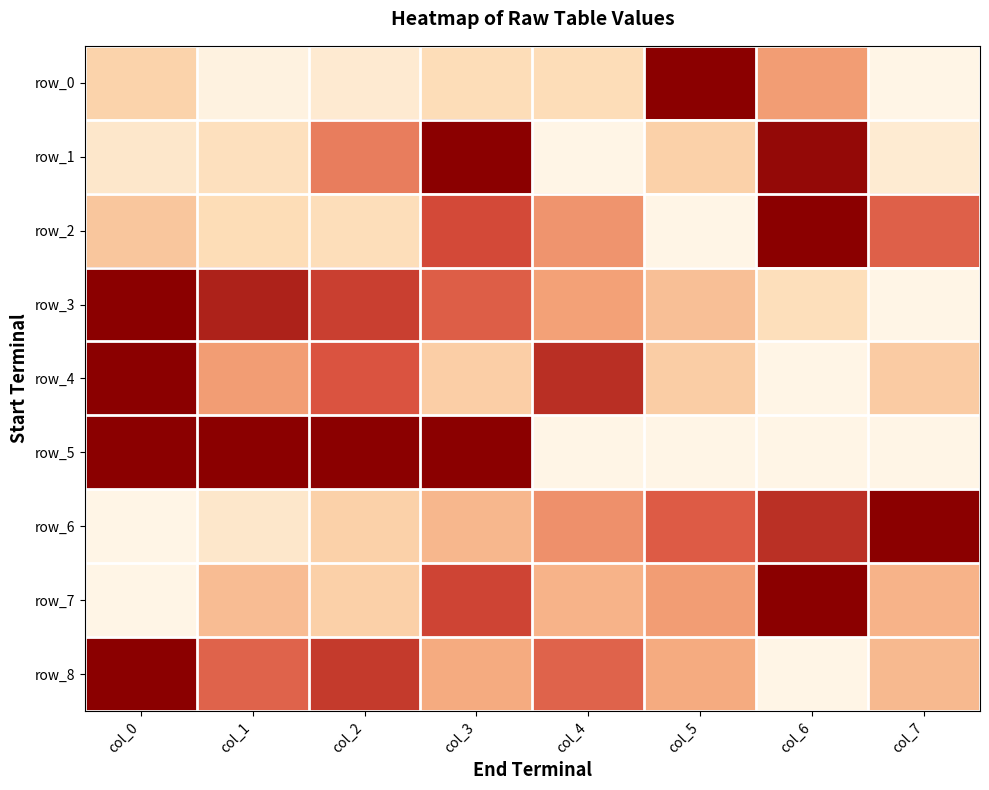

Is it true that row_2 equals 0.7 at col_7?

True